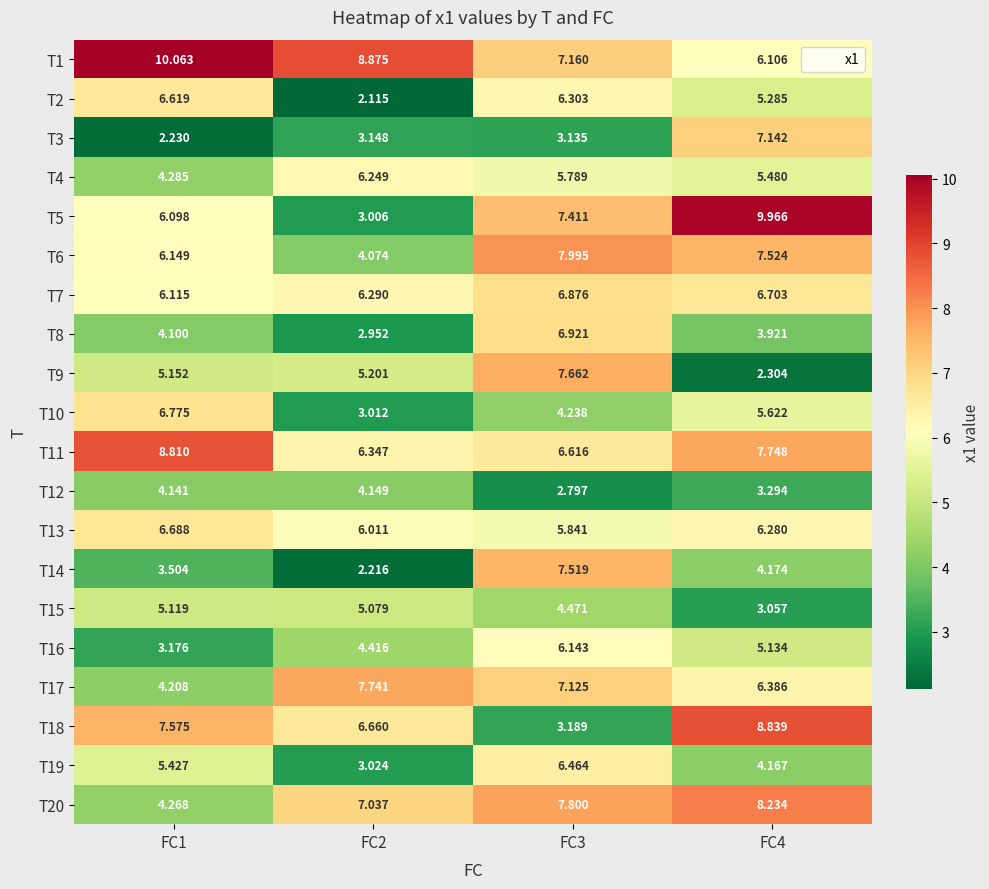

Count the number of data series in this chart.

20